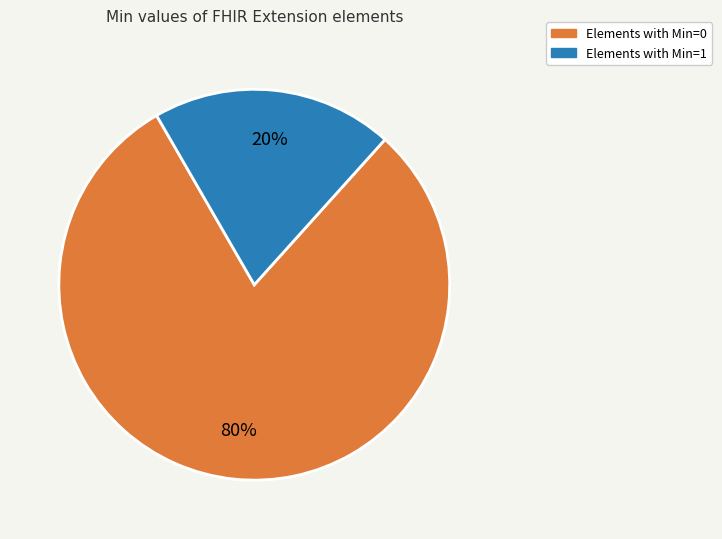

Rank the categories by value from lowest to highest.

Elements with Min=1, Elements with Min=0